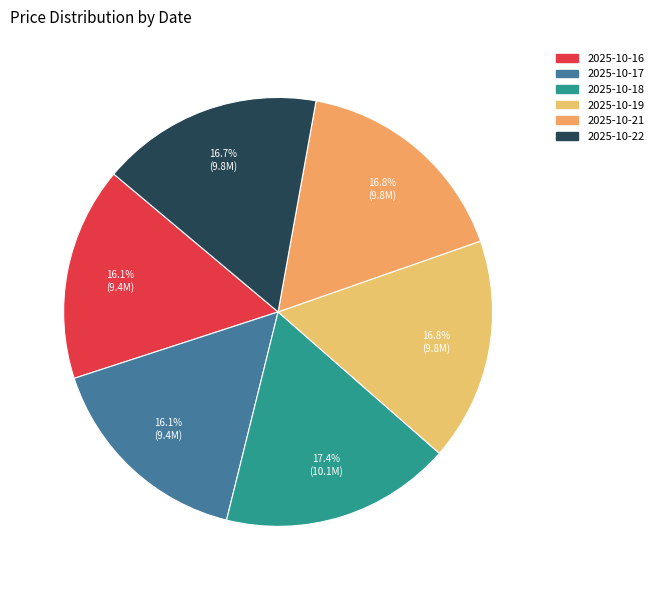

Which category has the smallest portion of the pie?

2025-10-16